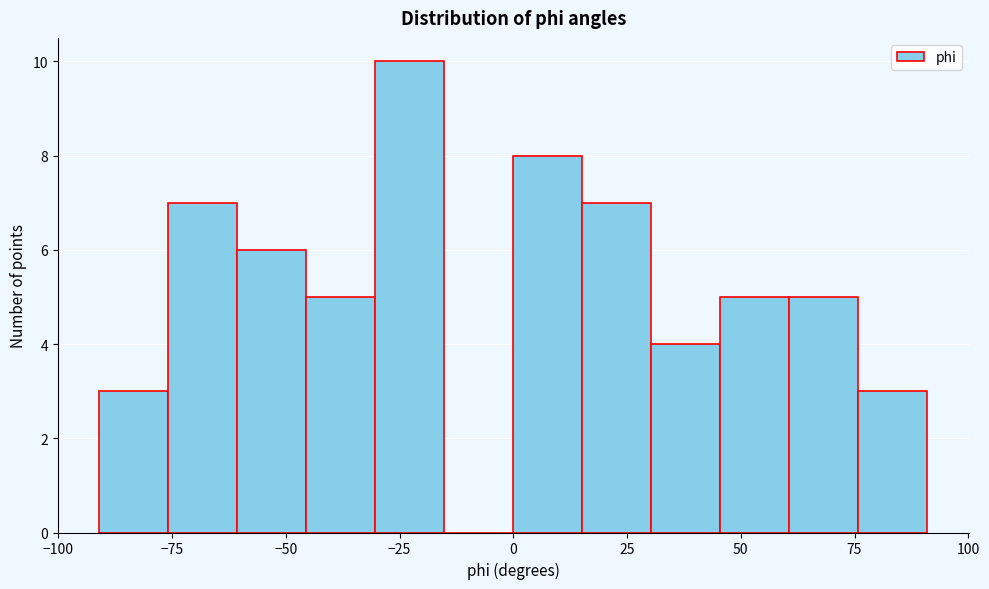

Read against the x-axis, roughly where is the centre of the tallest bar?

-25